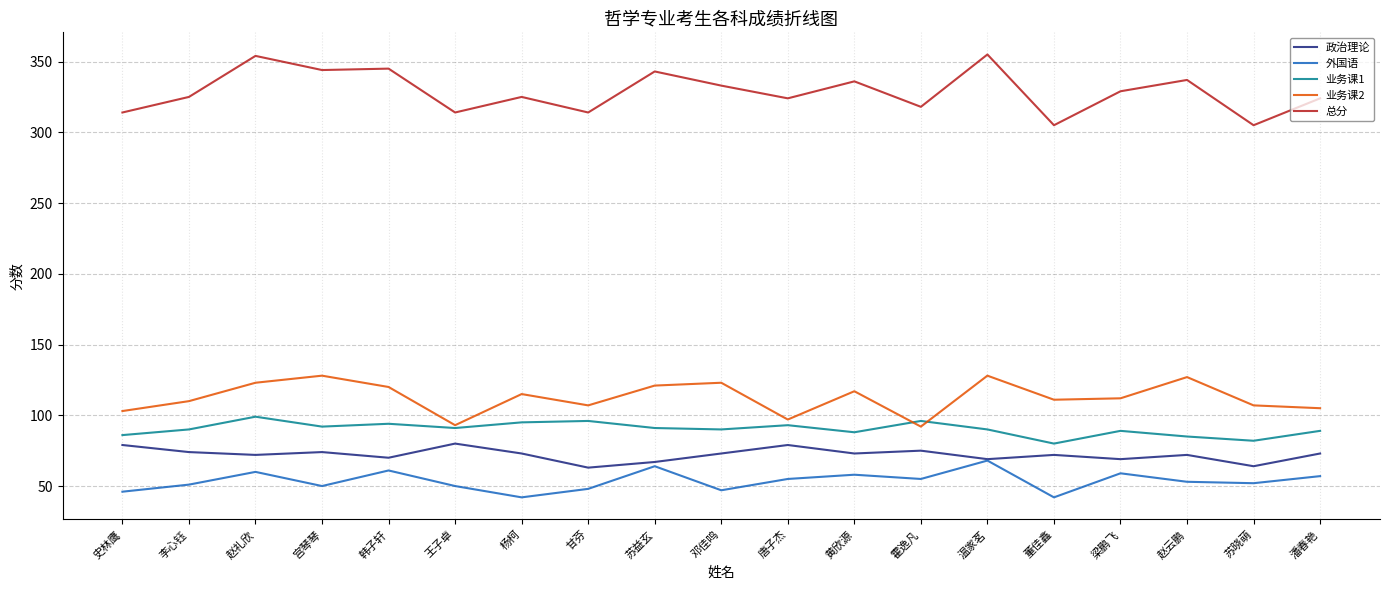

At 李心钰, list the series in order from largest to smallest.

总分, 业务课2, 业务课1, 政治理论, 外国语